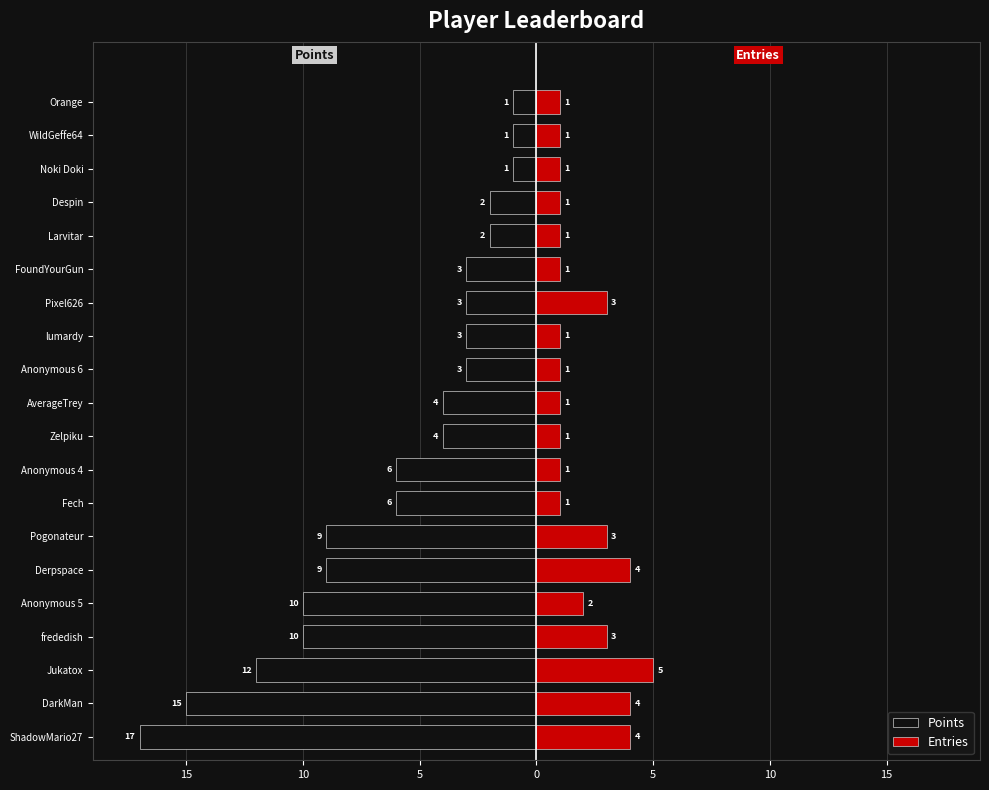

Reading left to right, what are all the values shown in this chart?

Points: -17	-15	-12	-10	-10	-9	-9	-6	-6	-4	-4	-3	-3	-3	-3	-2	-2	-1	-1	-1
Entries: 4	4	5	3	2	4	3	1	1	1	1	1	1	3	1	1	1	1	1	1